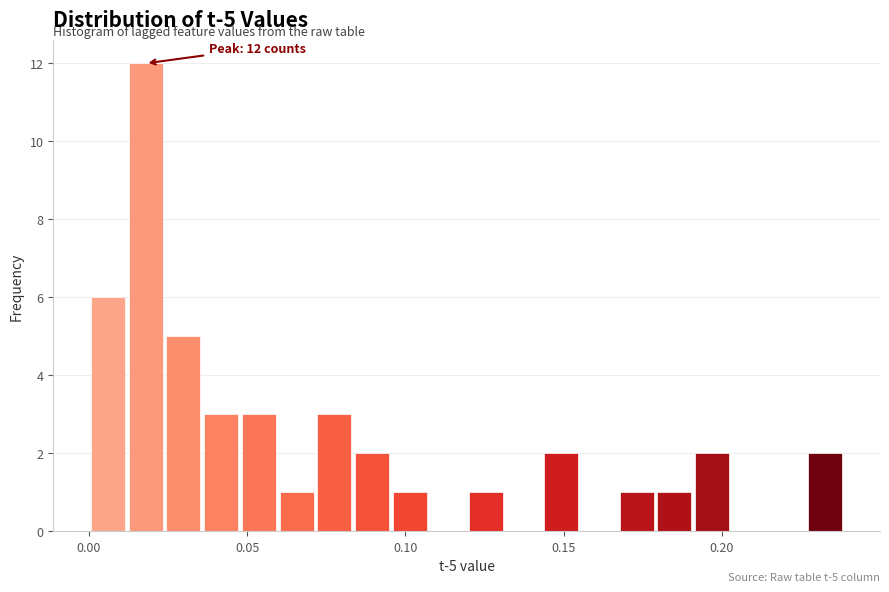

Around what value on the x-axis is the tallest bar? Give the approximate position of its centre, as read against the axis.

0.020